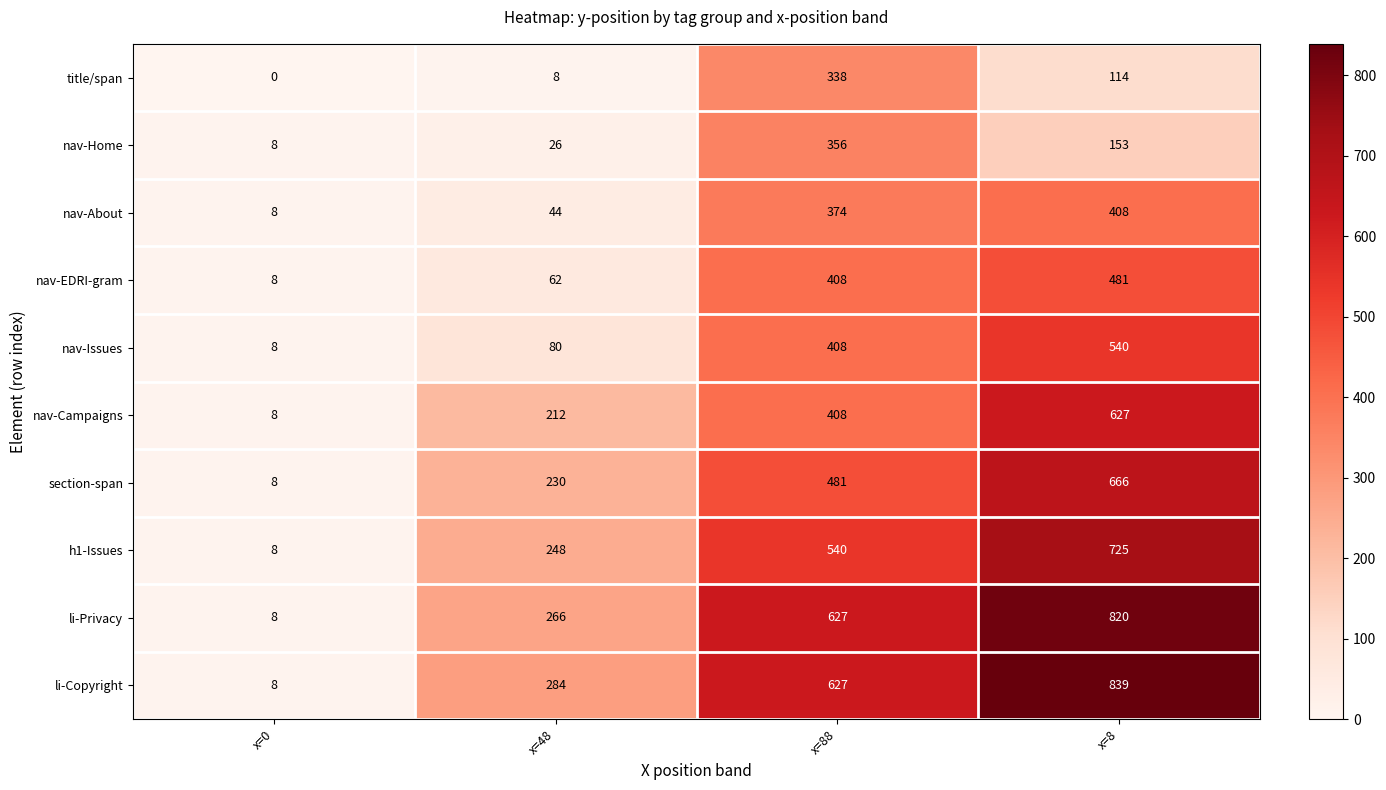

How many distinct data groups are displayed?

10